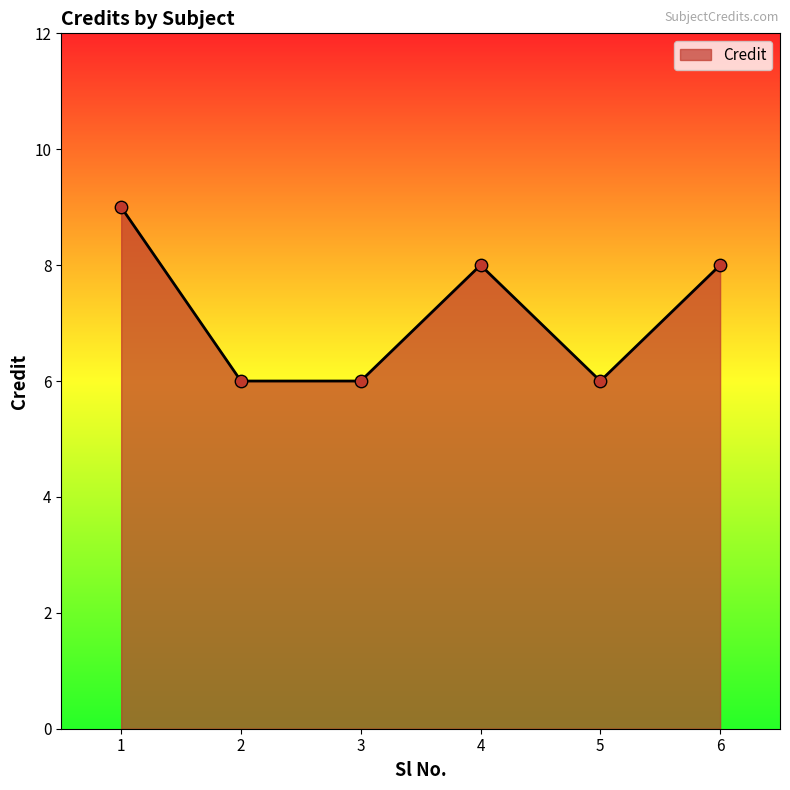

Approximately how many times larger is the value at 6 compared to 4?

1.0